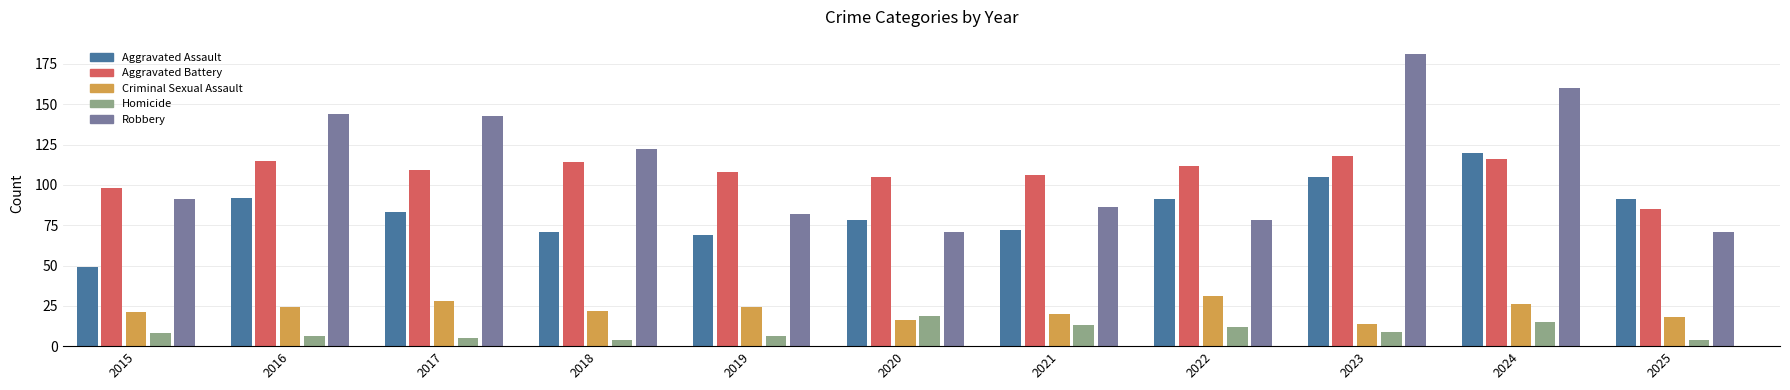

What is the sum of all Robbery values?

1229